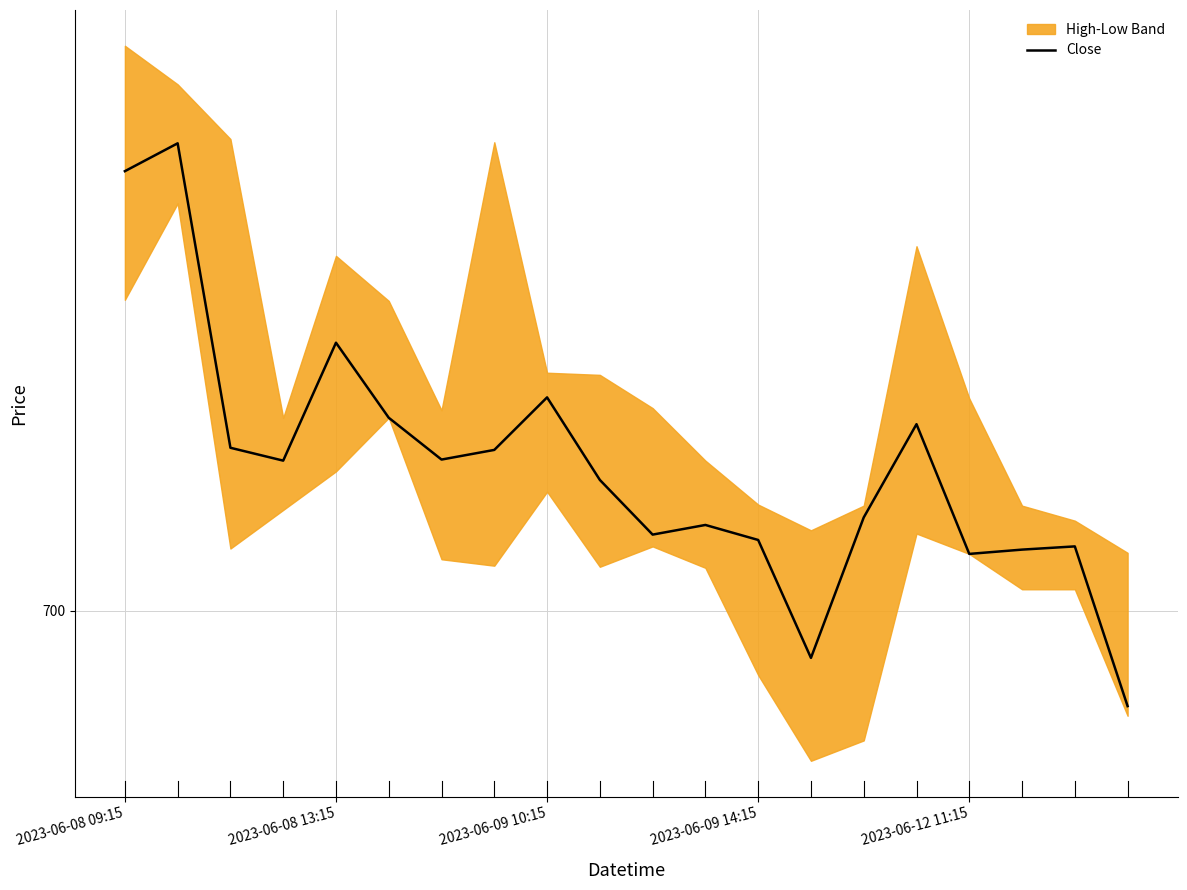

Which has a higher value, 14 or 2023-06-08 09:15?

2023-06-08 09:15